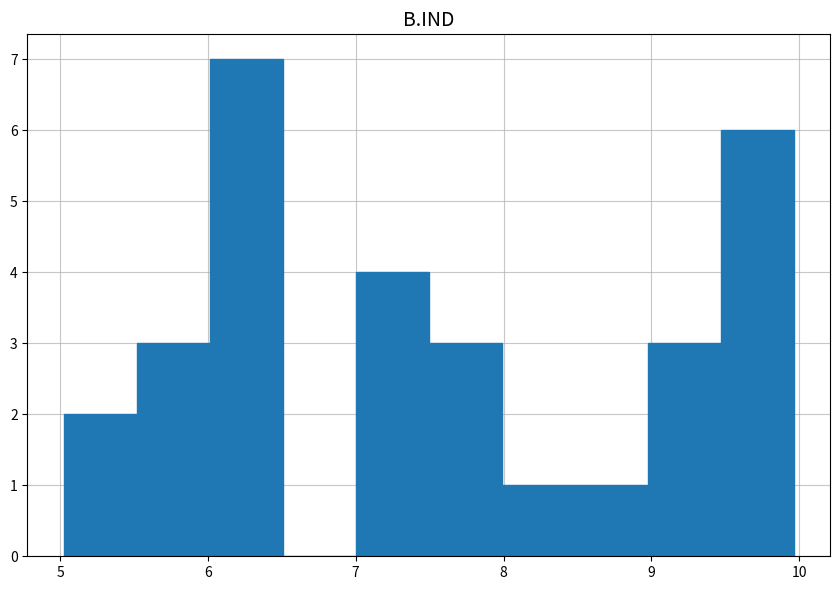

Reading left to right, list every bar in this chart as the range it spans on the x-axis followed by its height. Neither the bar edges nor the heights are printed on the chart, so give them approximately, as read against the axes.

5.0 to 5.5: 2
5.5 to 6.0: 3
6.0 to 6.5: 7
6.5 to 7.0: 0
7.0 to 7.5: 4
7.5 to 8.0: 3
8.0 to 8.5: 1
8.5 to 9.0: 1
9.0 to 9.5: 3
9.5 to 10.0: 6